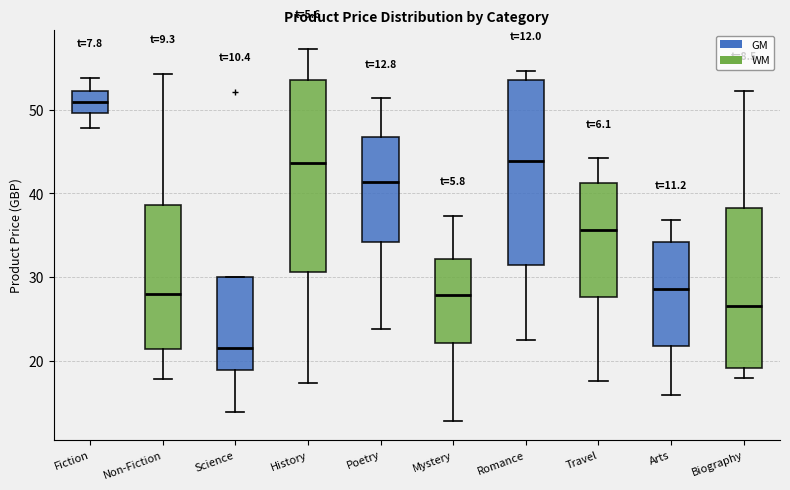

Which box's median line is the highest?

Fiction